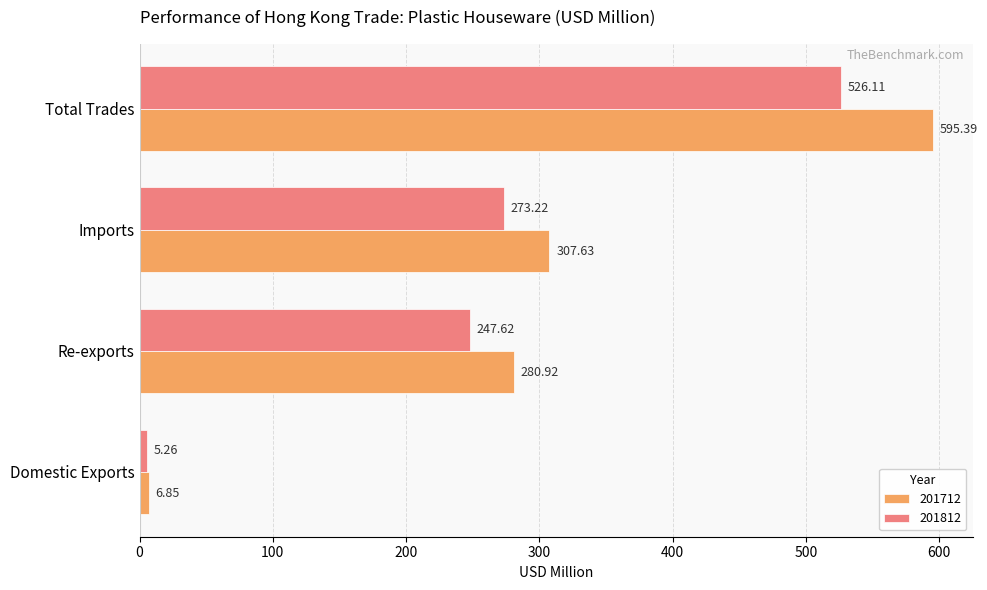

What are all the series names shown in the legend?

201712, 201812